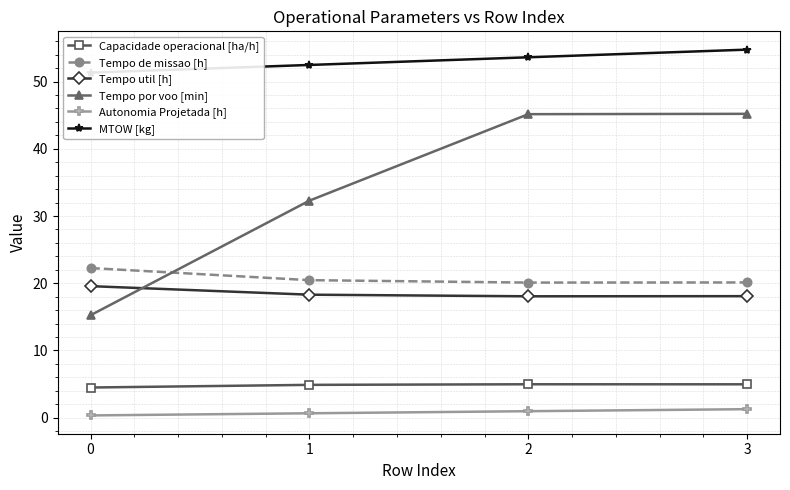

How many lines are shown in the chart?

6